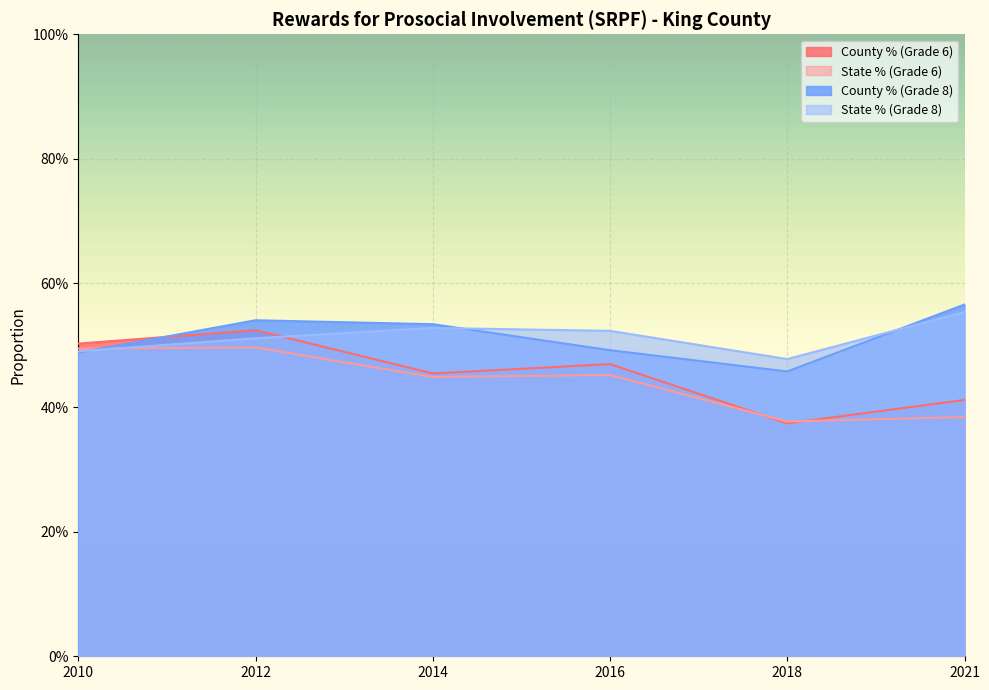

What is the value of the County % (Grade 8) point at the 6th from the left?

0.6